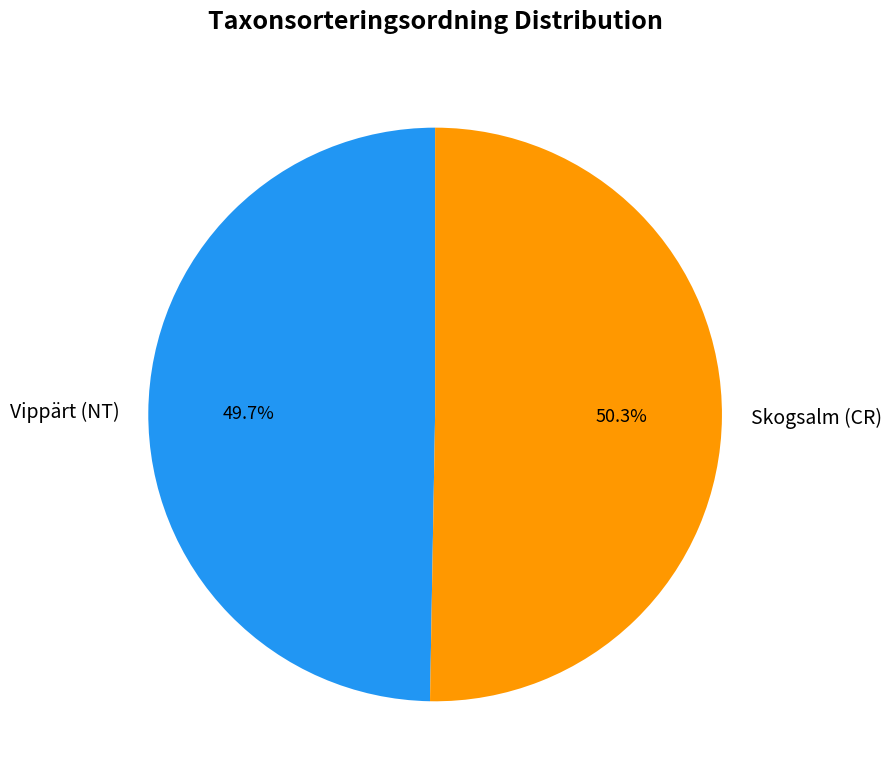

Count the number of slices in the pie.

2